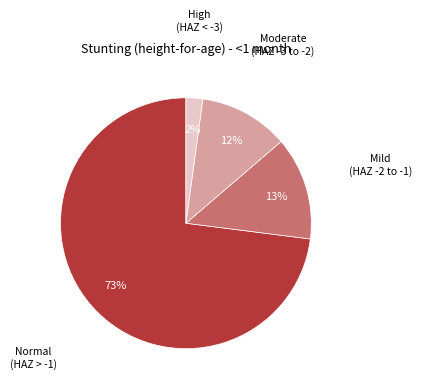

To the nearest percent, what is the average slice percentage?

25%